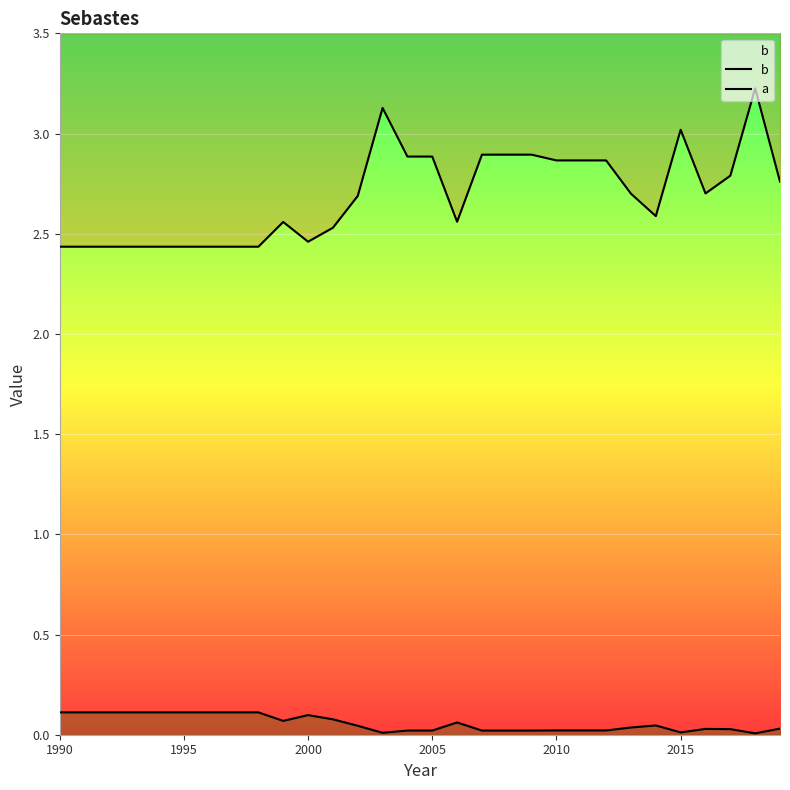

What is the sum of all a values?

1.7